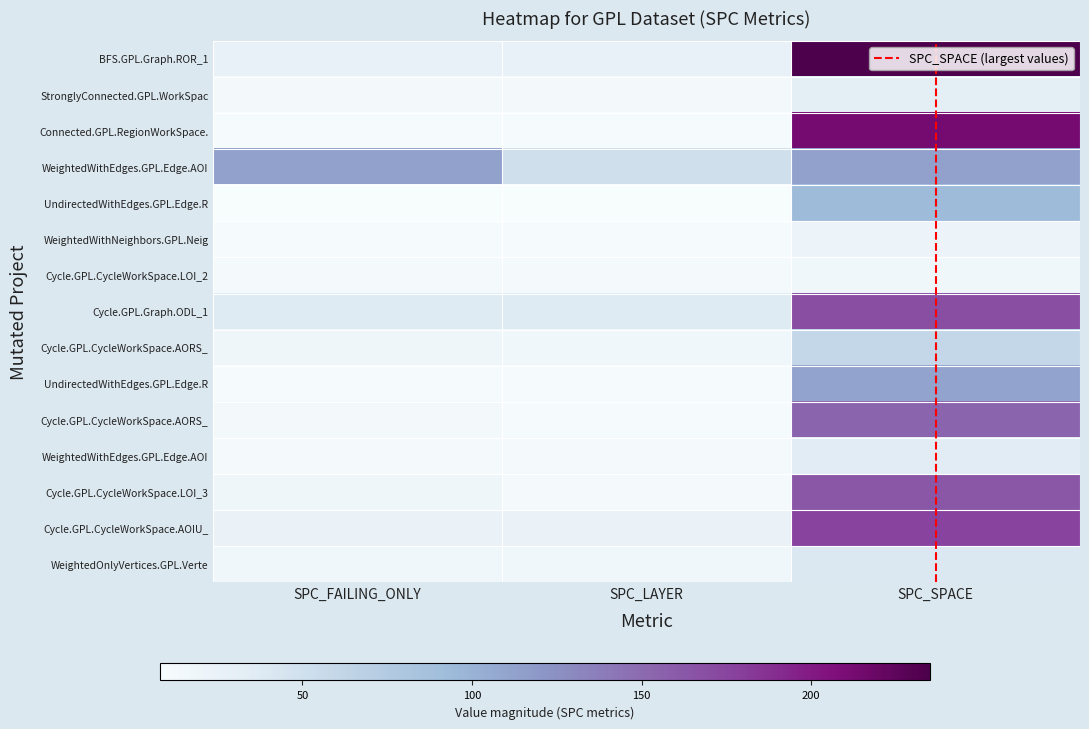

Rank the categories by StronglyConnected.GPL.WorkSpaceTranspos value from highest to lowest.

SPC_SPACE, SPC_FAILING_ONLY, SPC_LAYER